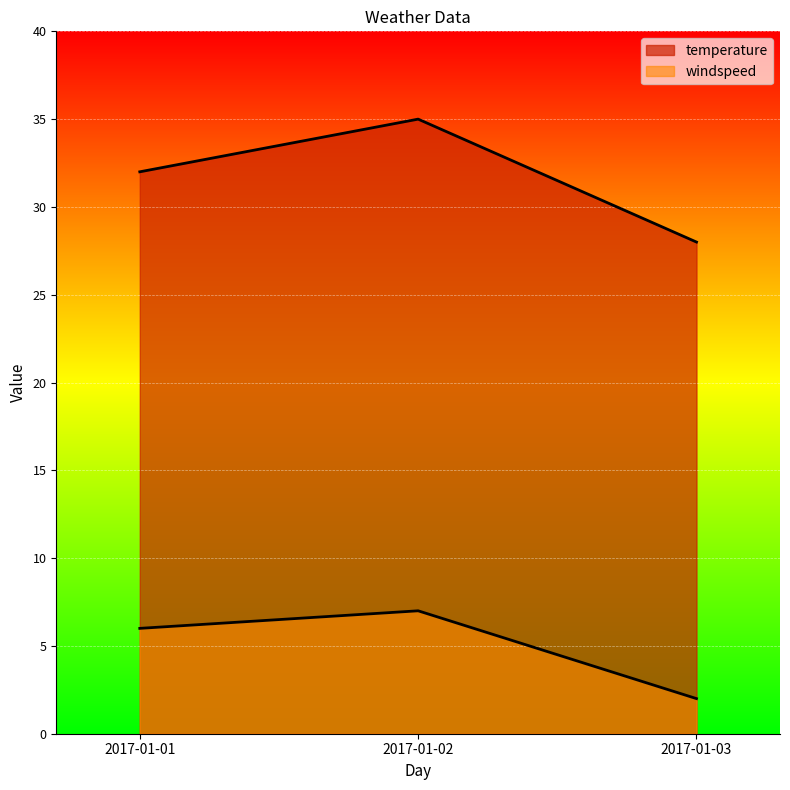

How many data points in windspeed are above 6?

1